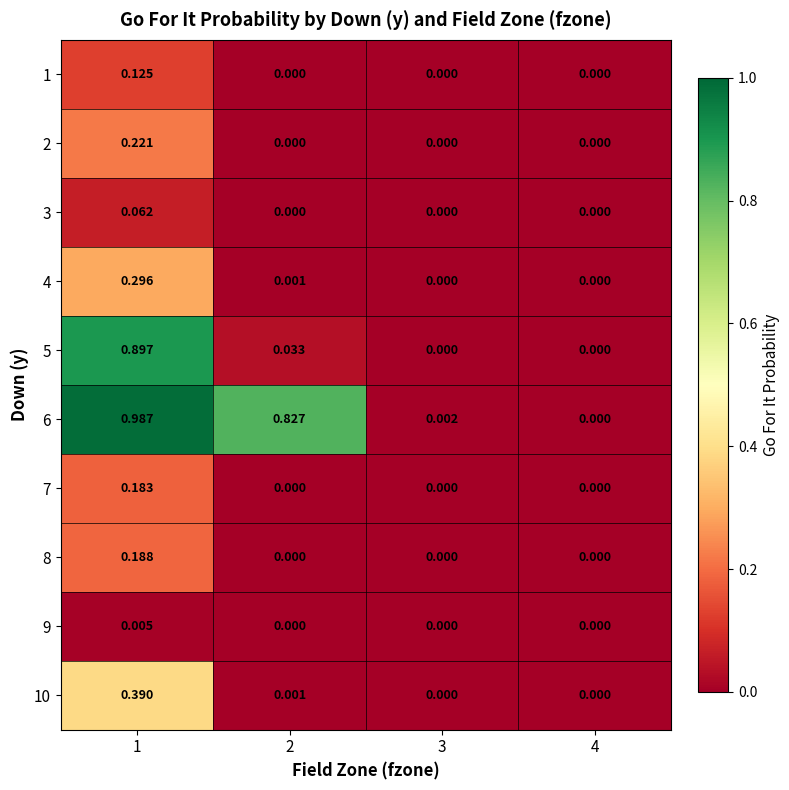

Is the value of 5 at 2 greater than the value of 9 at 3?

Yes